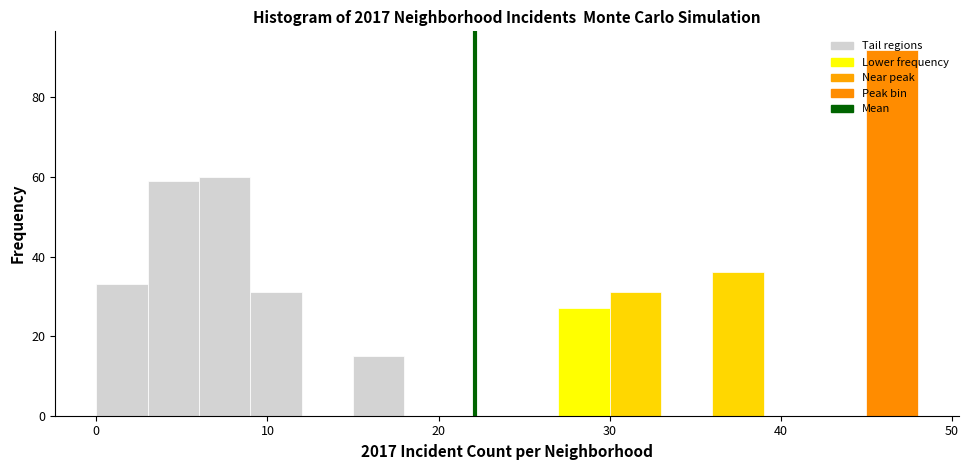

Around what value on the x-axis is the tallest bar? Give the approximate position of its centre, as read against the axis.

47